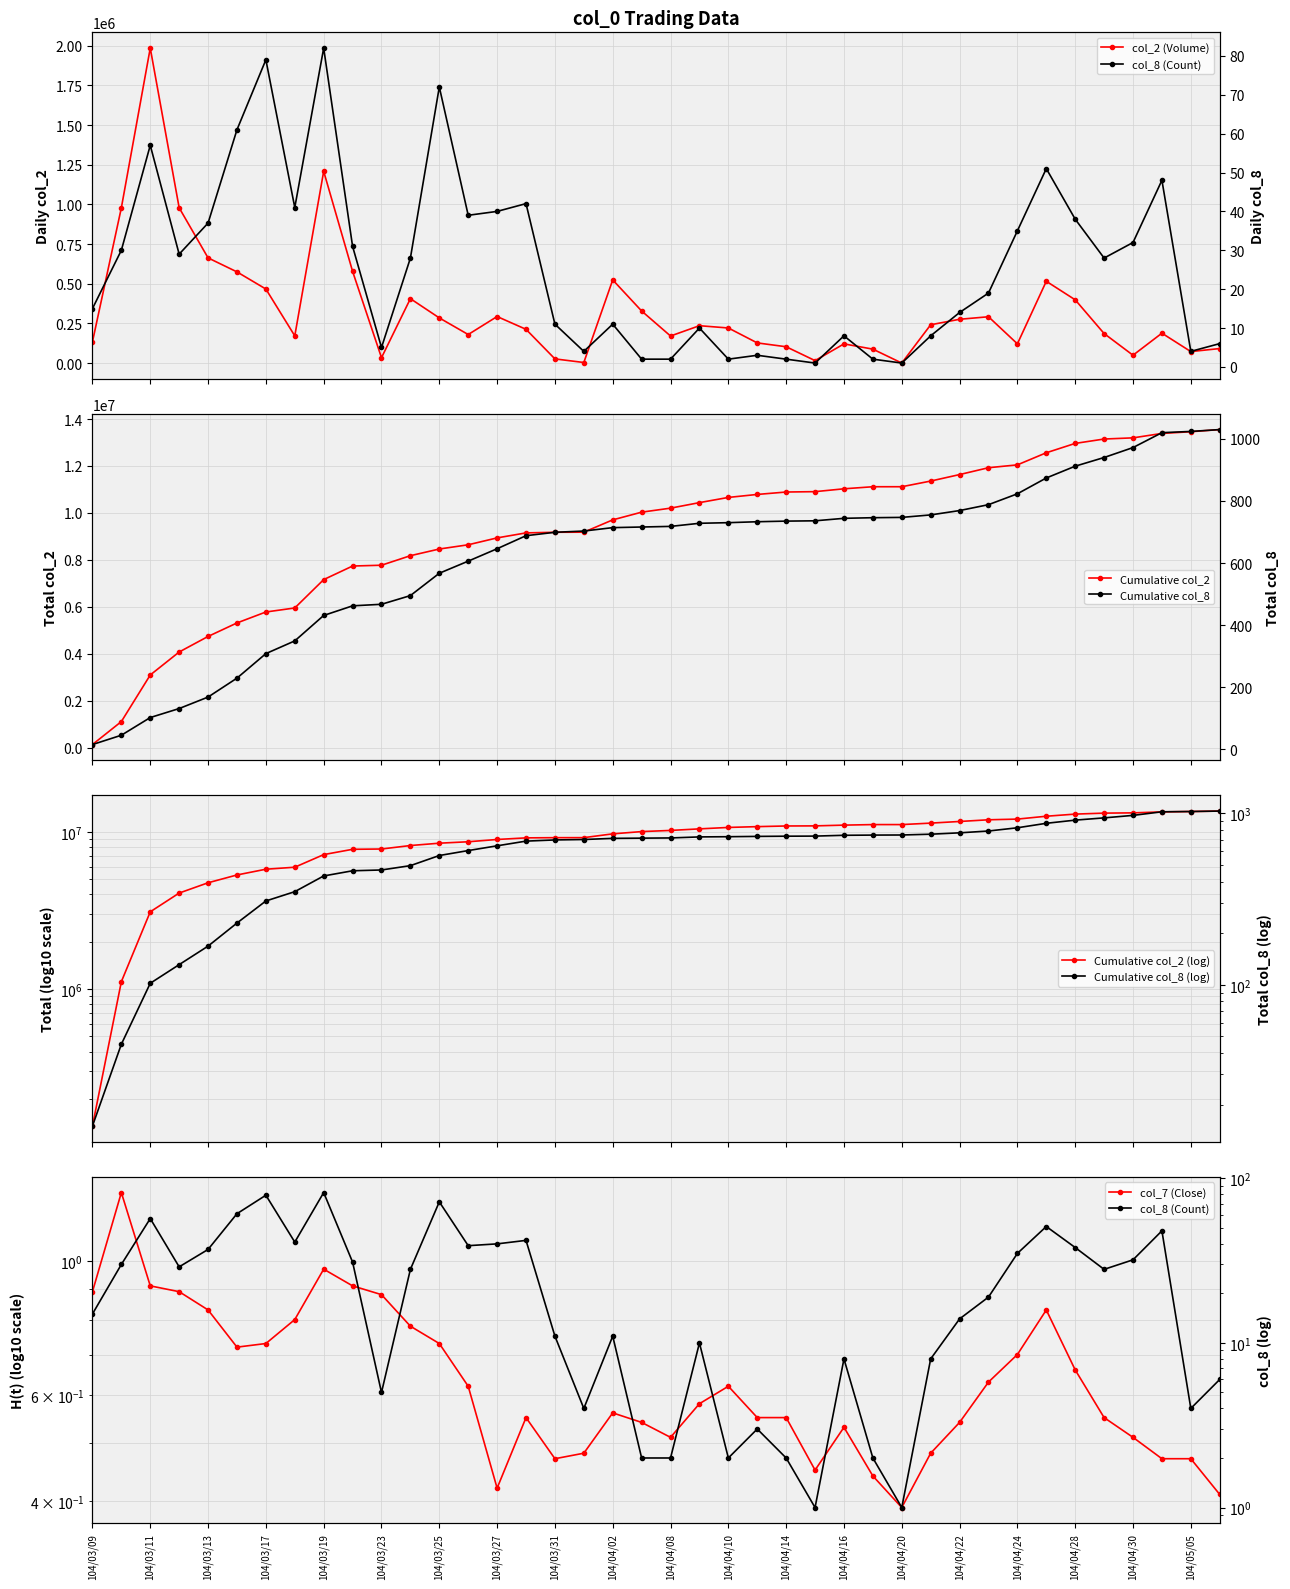

At which category is the sum across all series the highest?

104/03/11